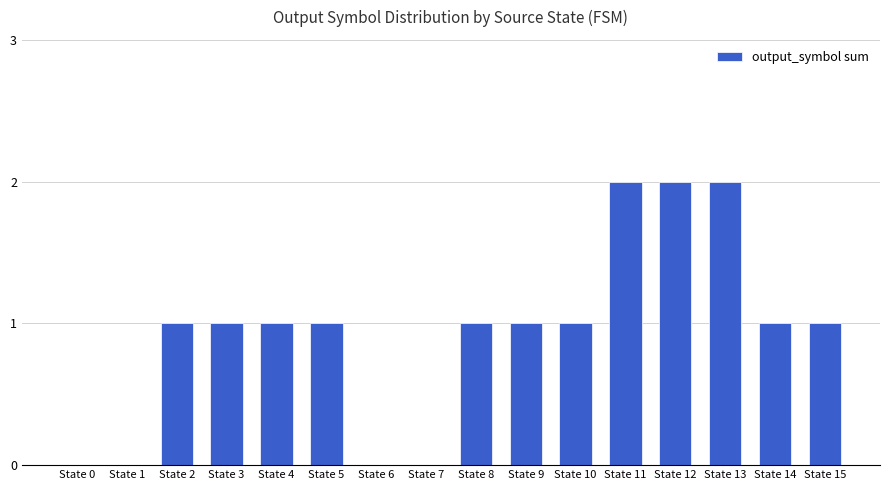

What is the greatest value displayed?

2